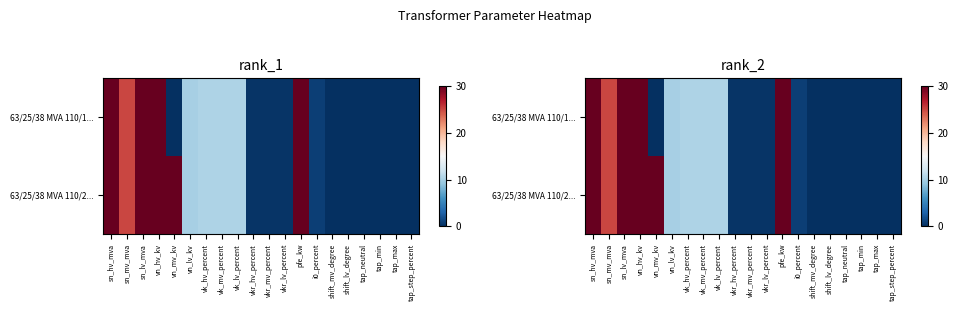

What is the greatest value displayed?

30.0